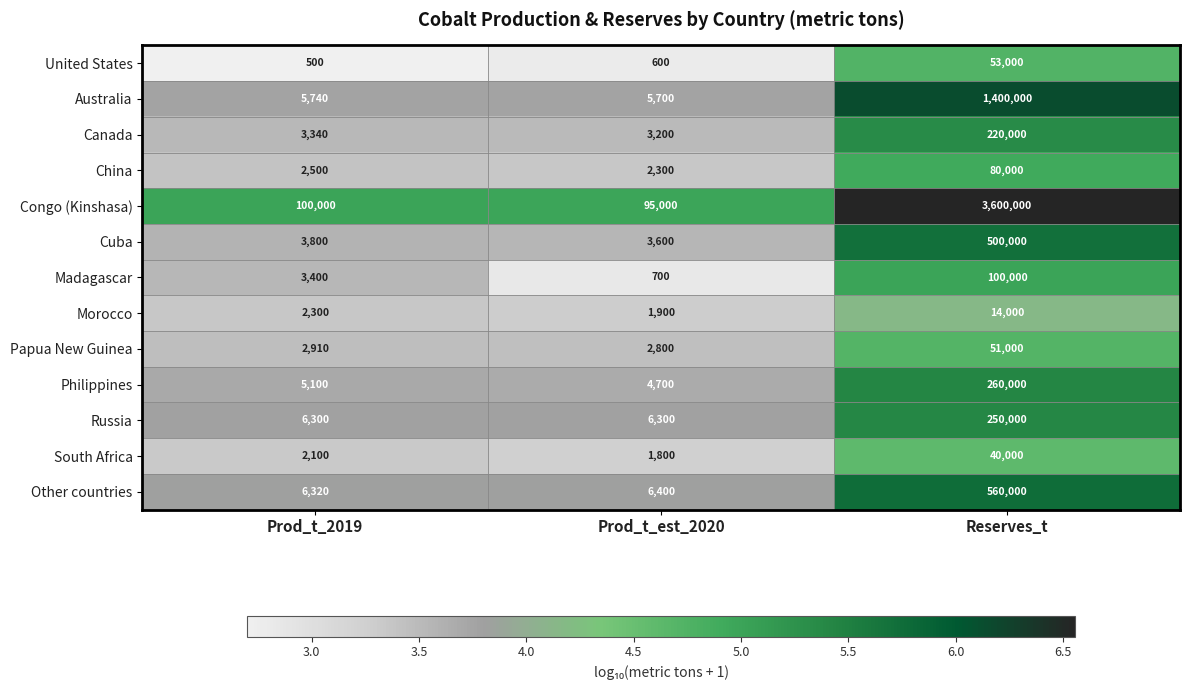

Rank the series at Prod_t_2019 from lowest to highest value.

United States, South Africa, Morocco, China, Papua New Guinea, Canada, Madagascar, Cuba, Philippines, Australia, Russia, Other countries, Congo (Kinshasa)